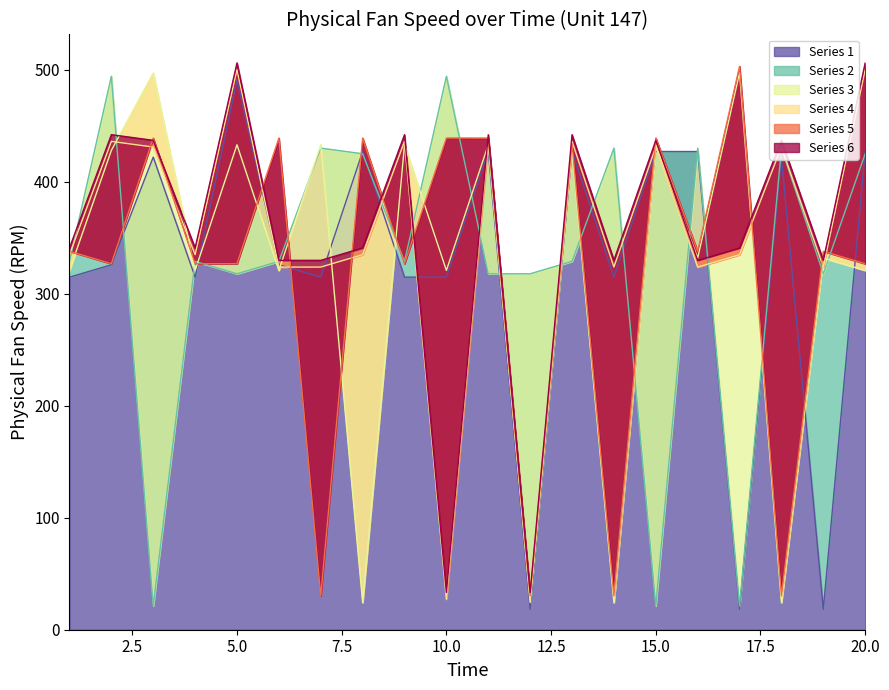

What is the difference between the second highest and minimum values in the 2 series?

472.9